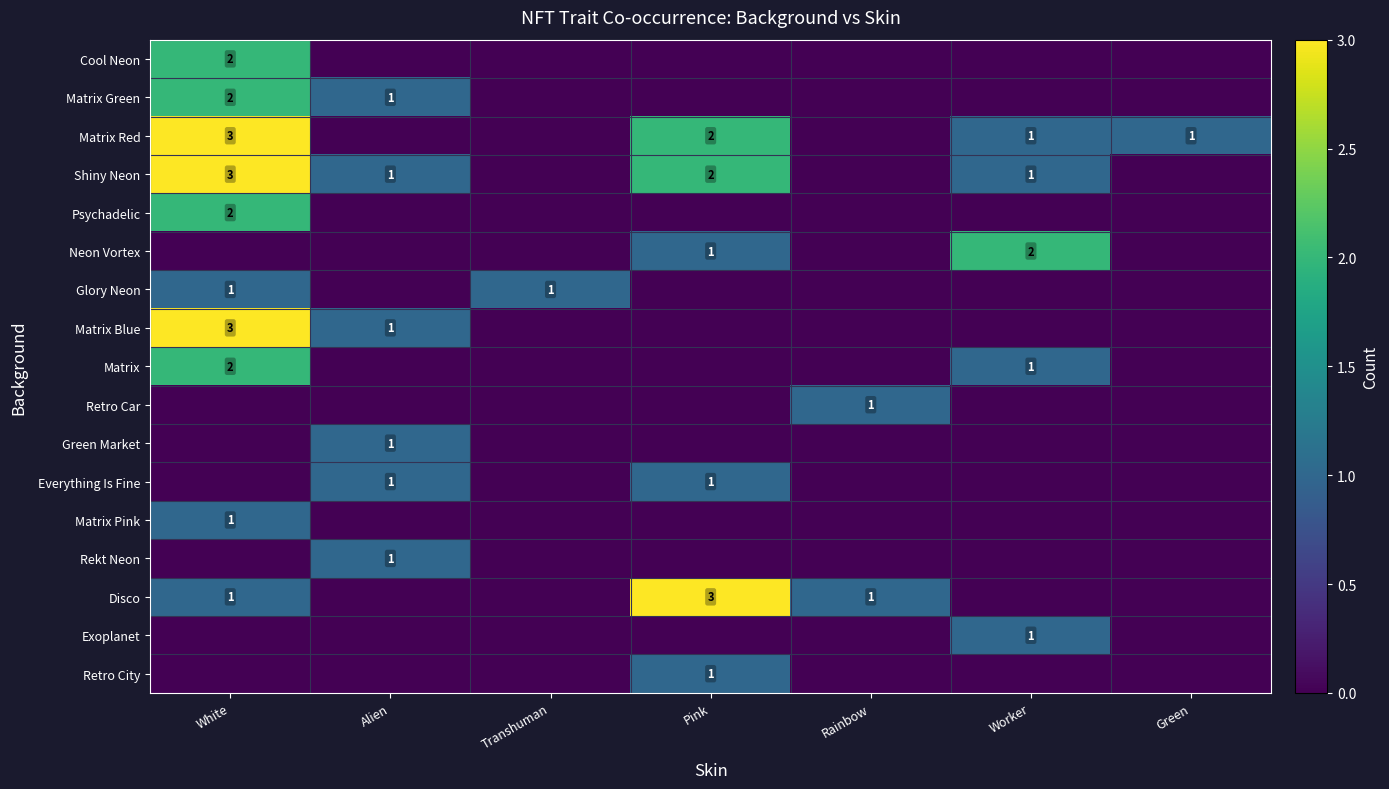

True or false: Shiny Neon has a value of 1 at Worker.

True